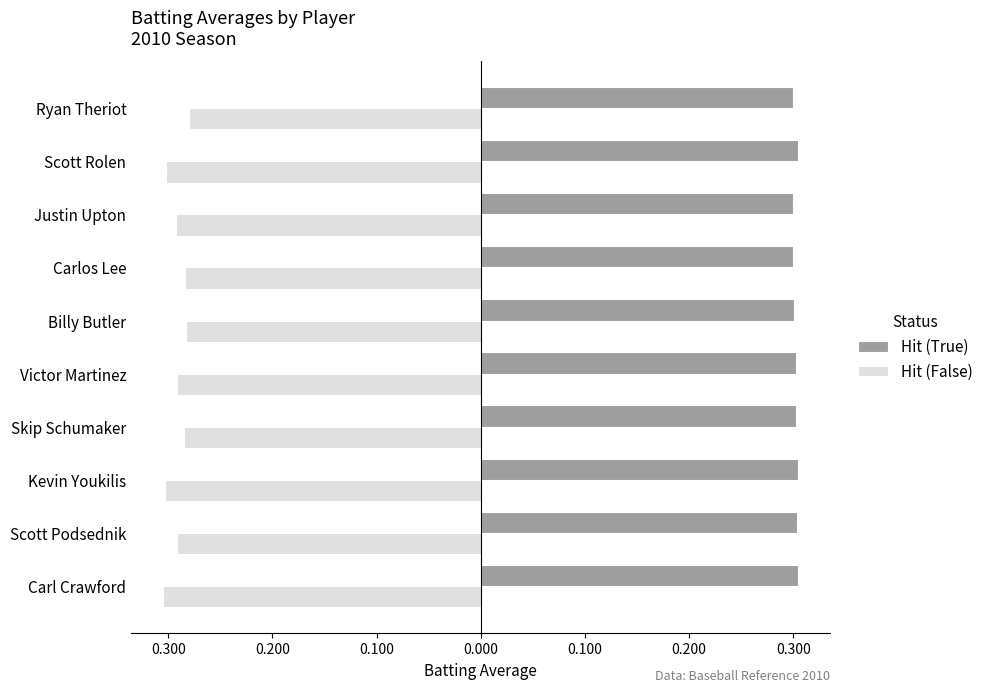

What are all the series names shown in the legend?

Hit (True), Hit (False)